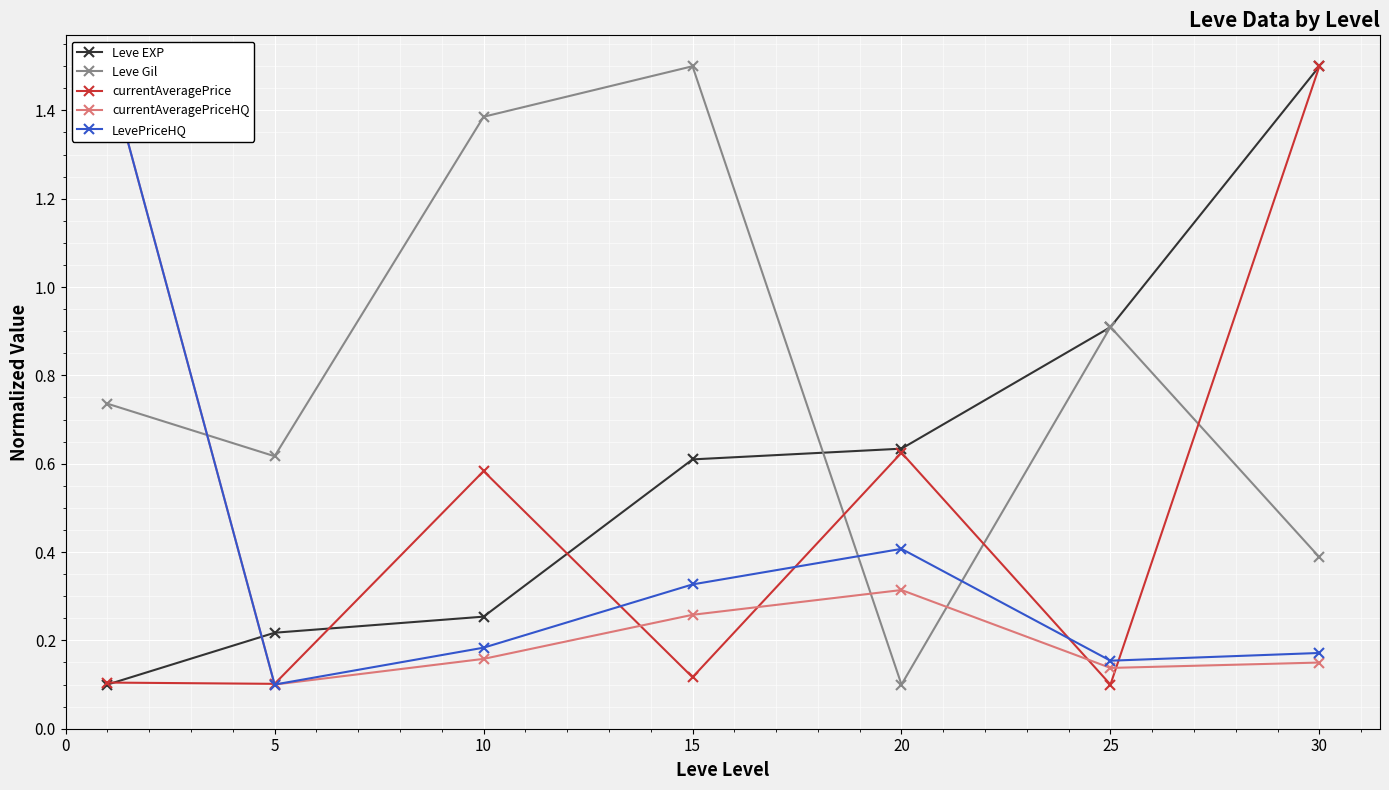

Which series has the widest spread of values?

Leve EXP